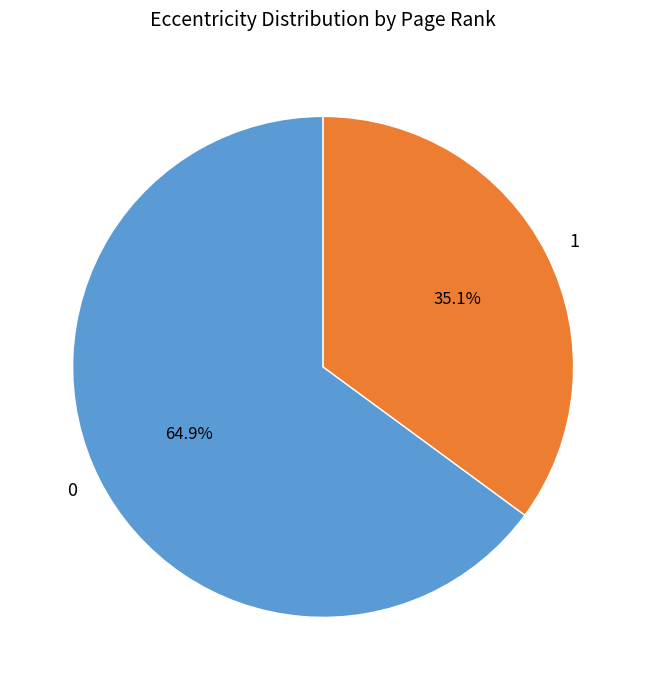

Rank the categories by value from highest to lowest.

0, 1